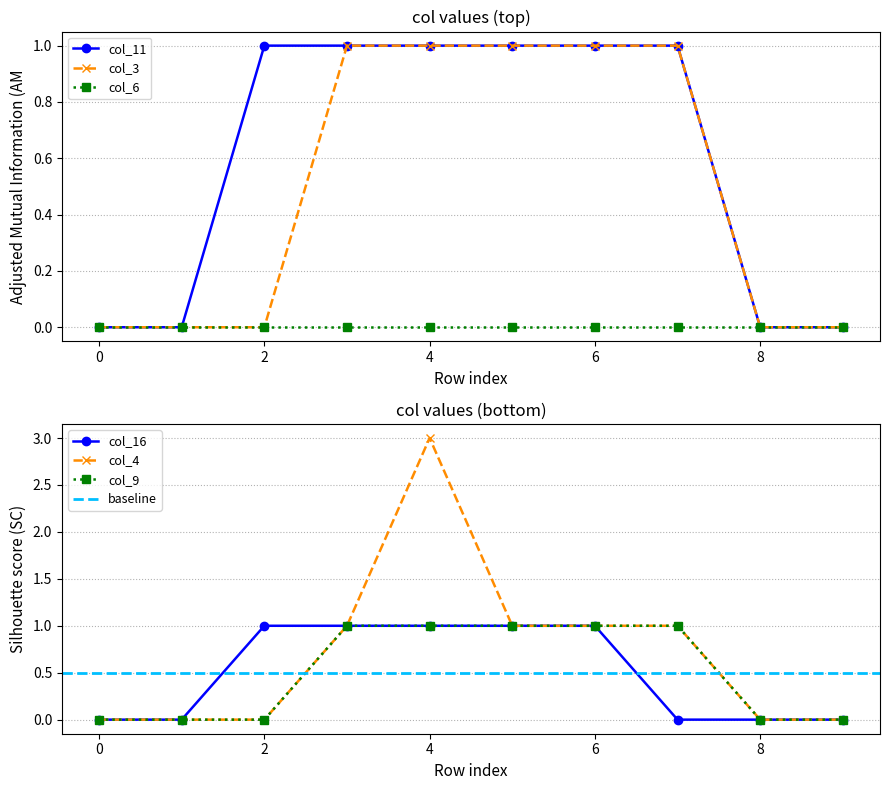

True or false: col_4 has more than 0 interior local peaks.

True